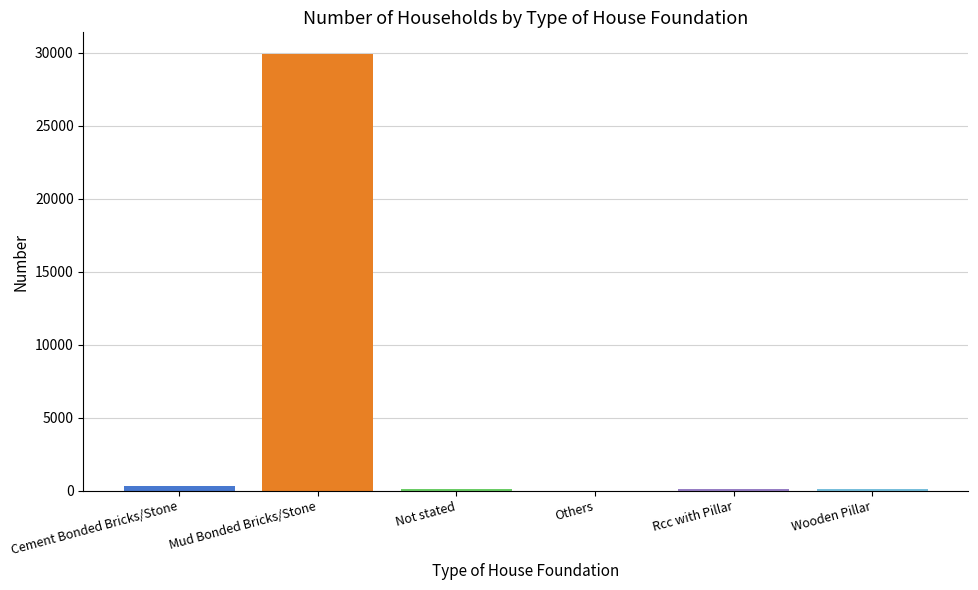

Between Wooden Pillar and Mud Bonded Bricks/Stone, which is larger?

Mud Bonded Bricks/Stone